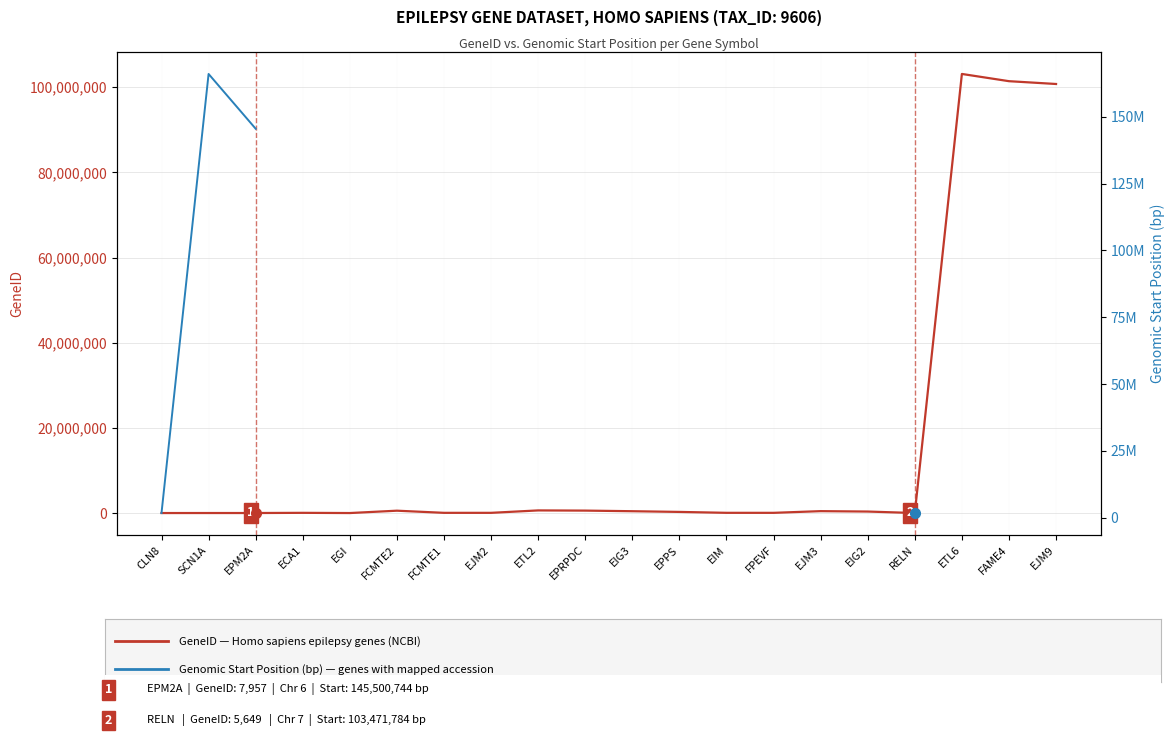

How many data points does each series have?

20